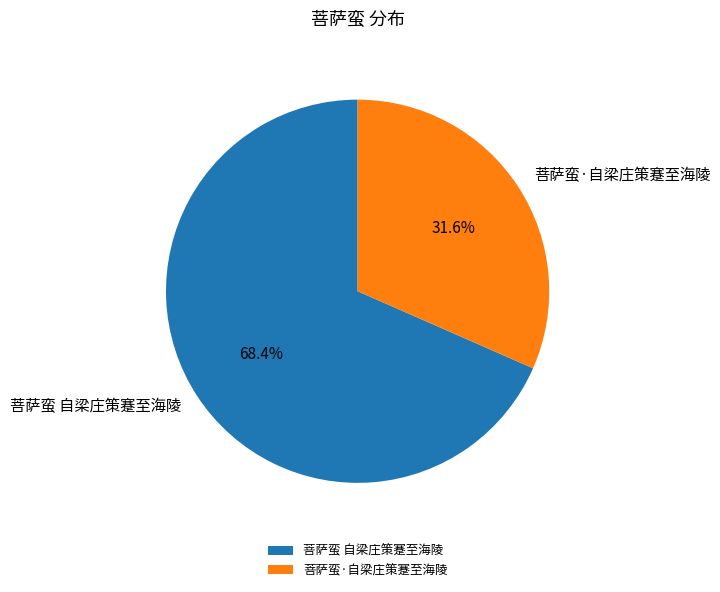

What is the largest slice in the pie chart?

菩萨蛮 自梁庄策蹇至海陵